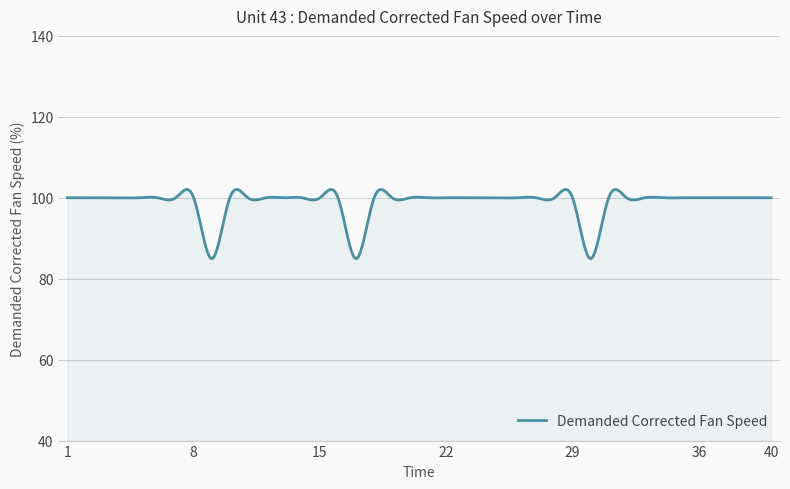

What is the difference between the maximum and minimum values?

17.1